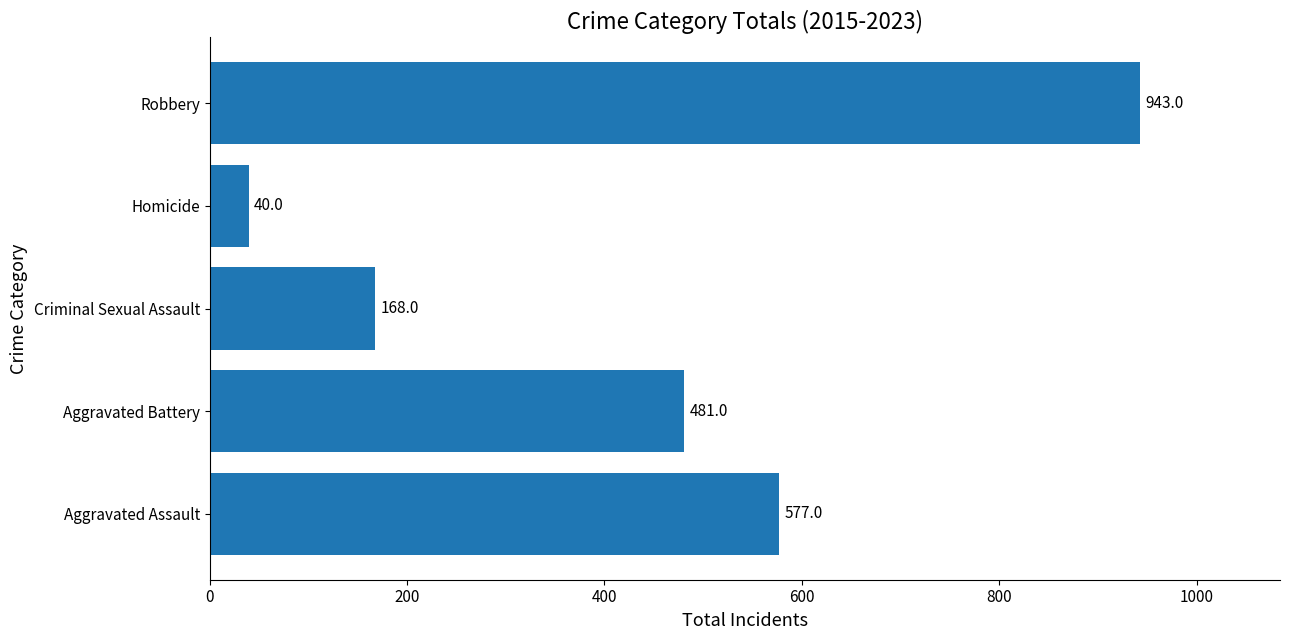

Rank the categories by value from highest to lowest.

Robbery, Aggravated Assault, Aggravated Battery, Criminal Sexual Assault, Homicide